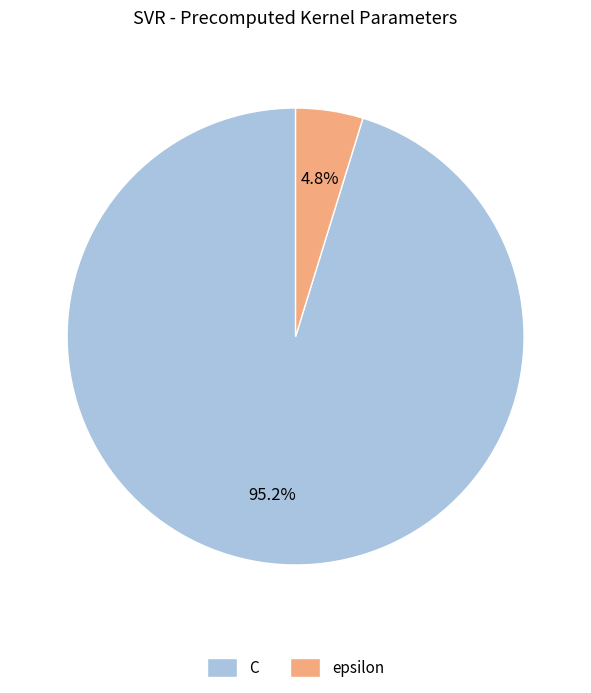

Count the number of slices in the pie.

2